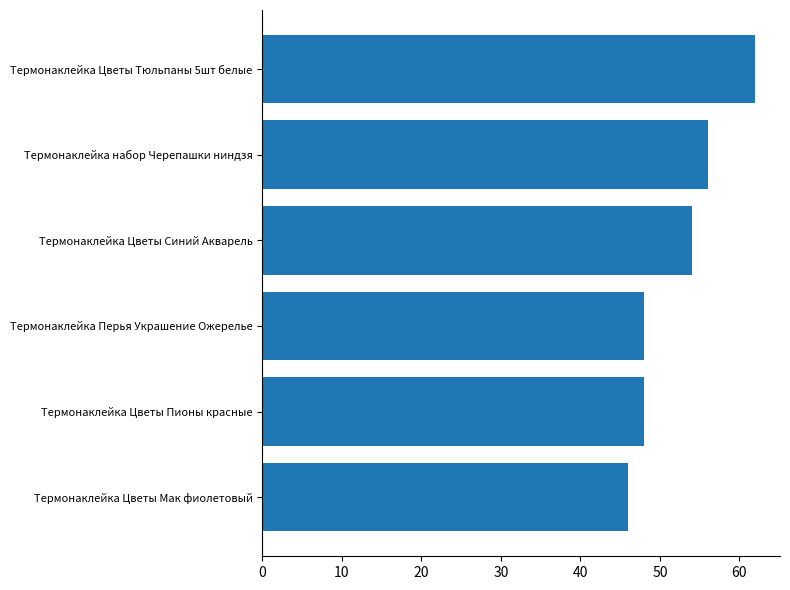

True or false: the data shows 26 at Термонаклейка Цветы Пионы красные.

False